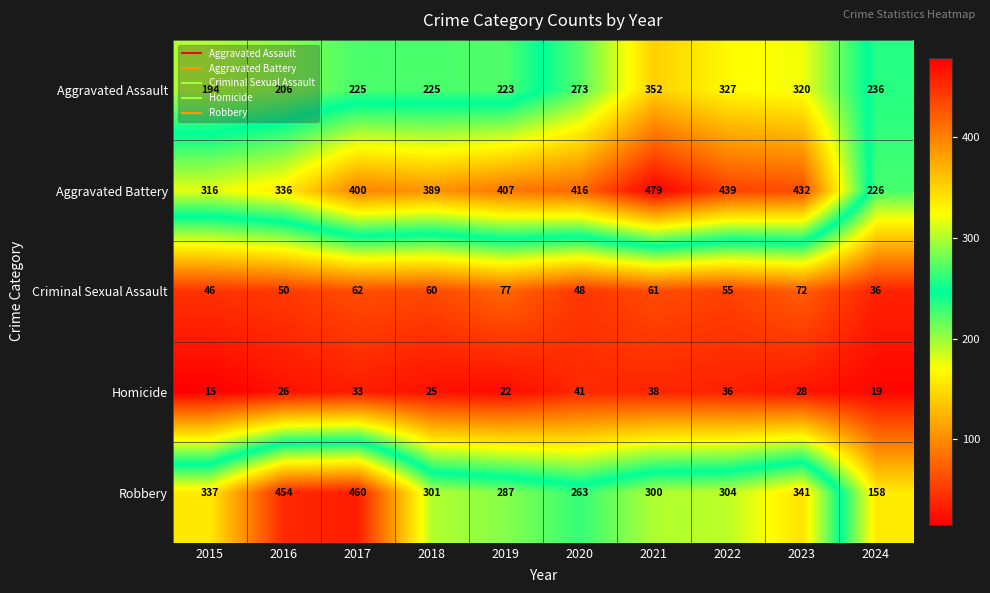

At which label is Criminal Sexual Assault closest to 56?

2022